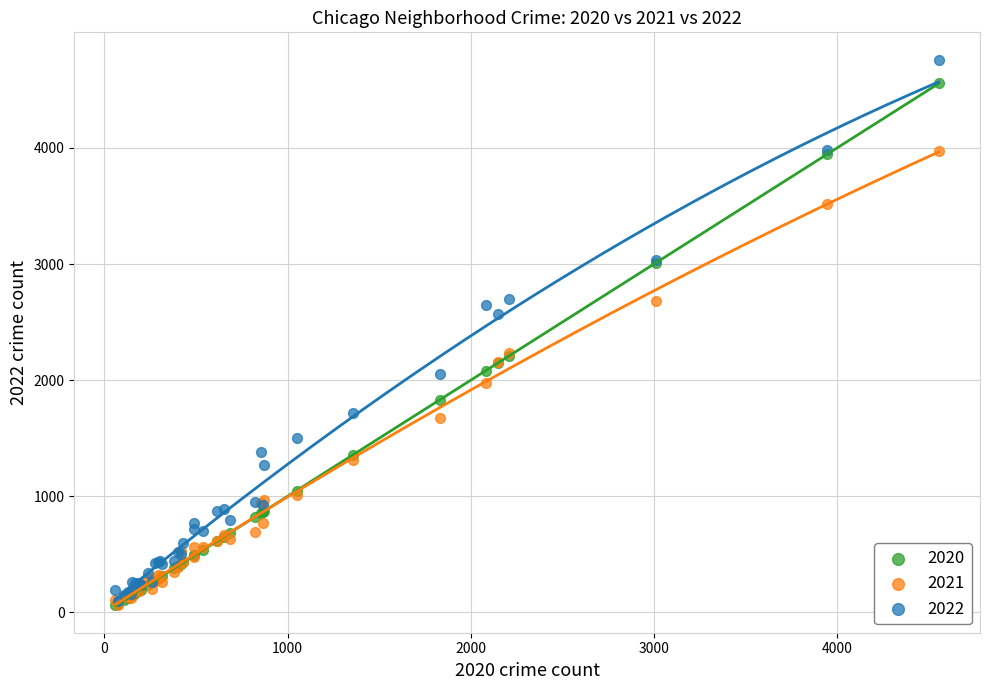

What are all the series names shown in the legend?

2020, 2021, 2022